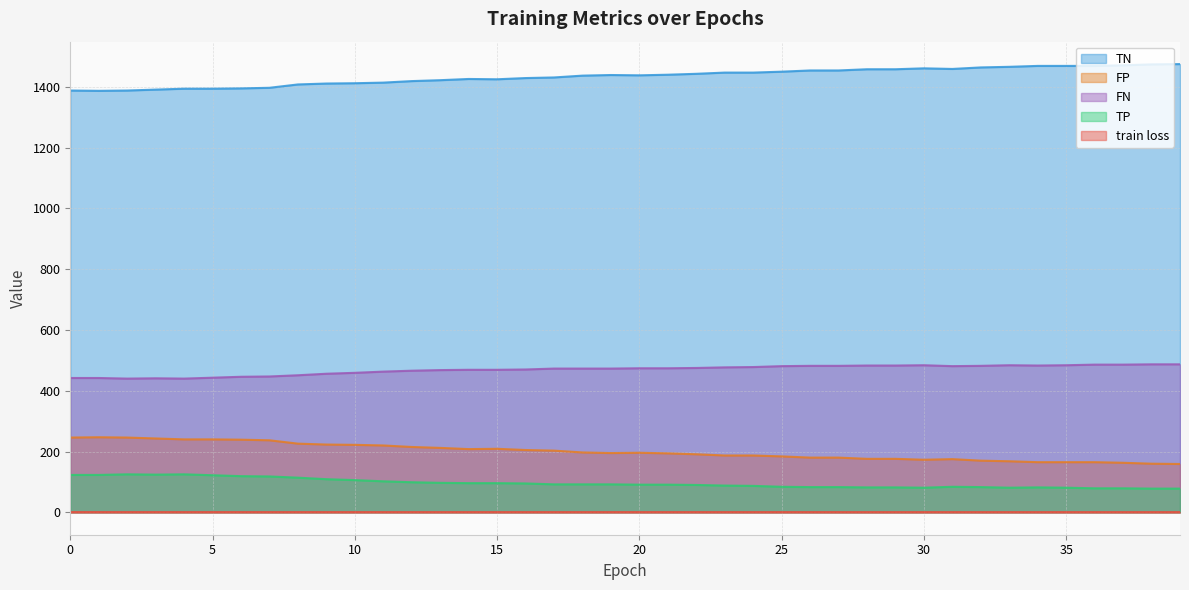

True or false: FP has a value of 292.2 at 14.

False